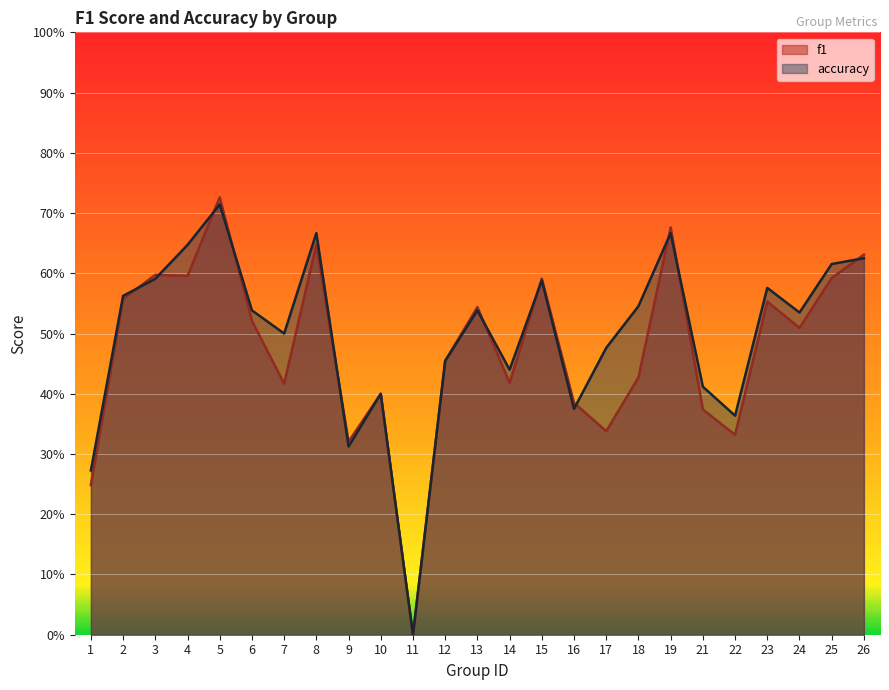

How many times do accuracy and f1 cross each other?

11